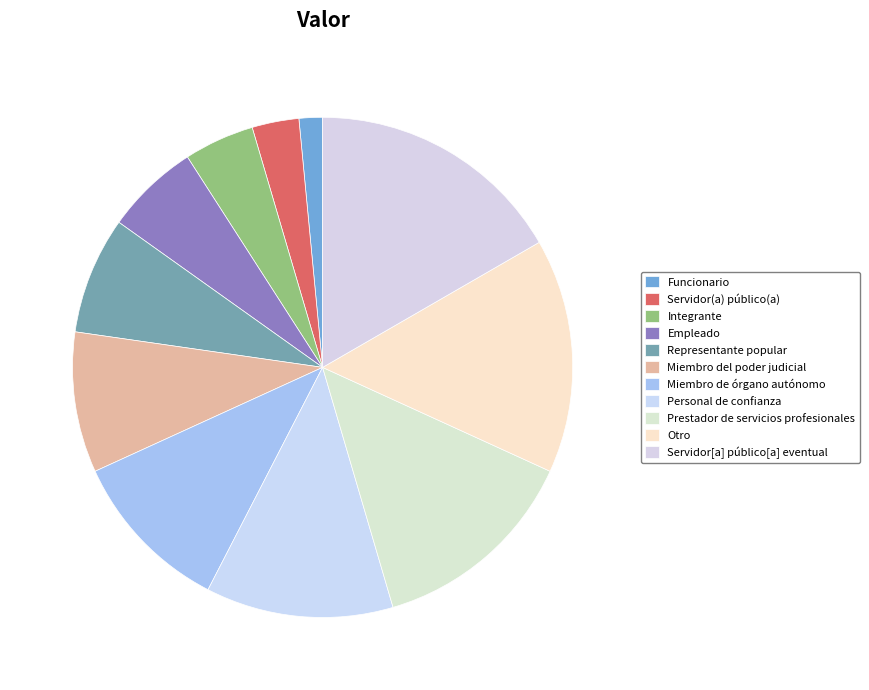

To the nearest percent, what is the combined percentage of Personal de confianza and Funcionario?

14%